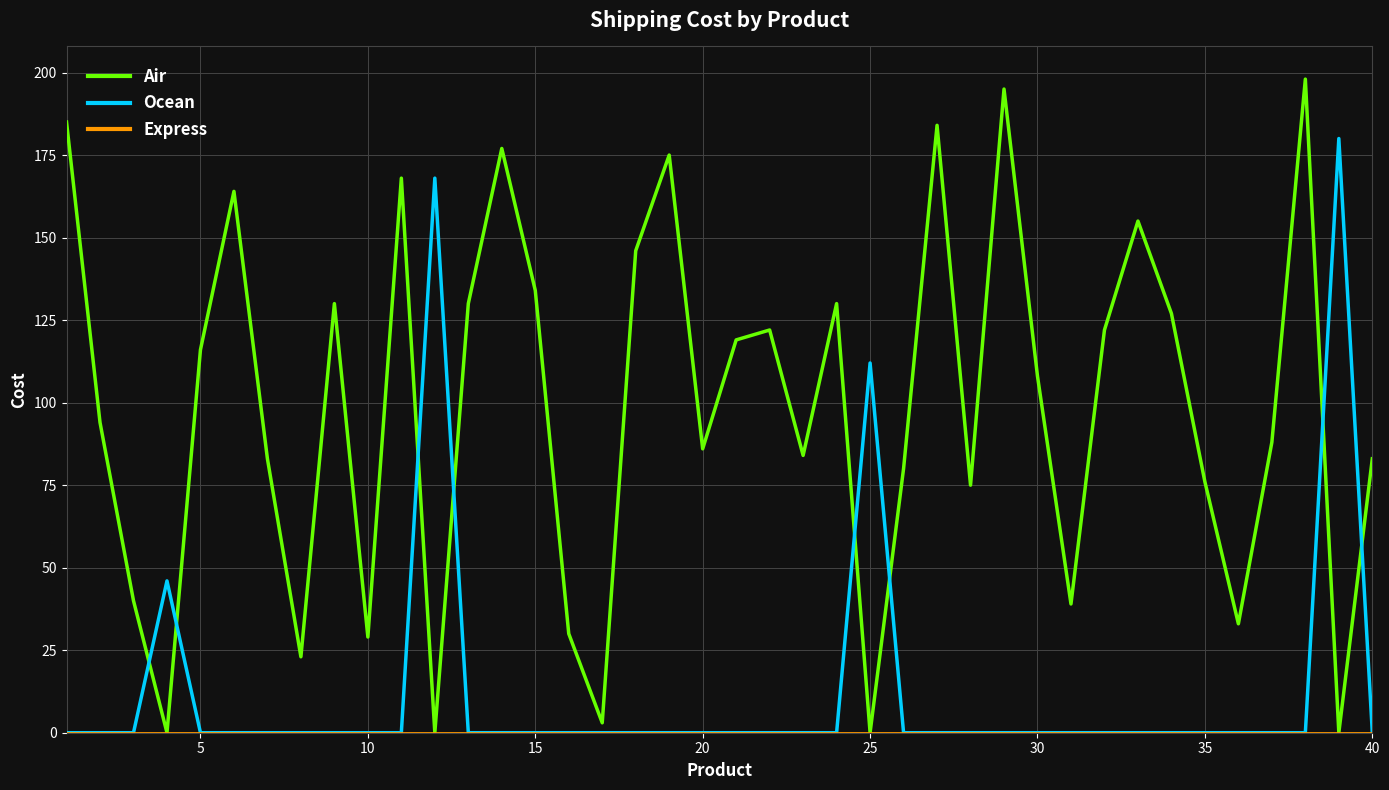

Which series has the largest total across all categories?

Air